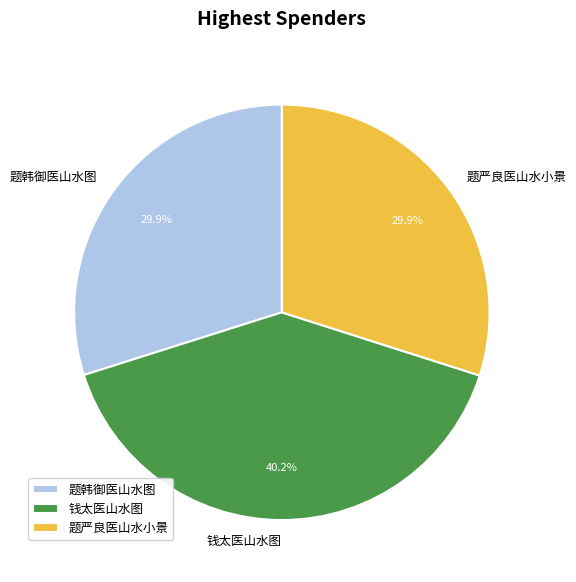

Which category has the biggest portion of the pie?

钱太医山水图